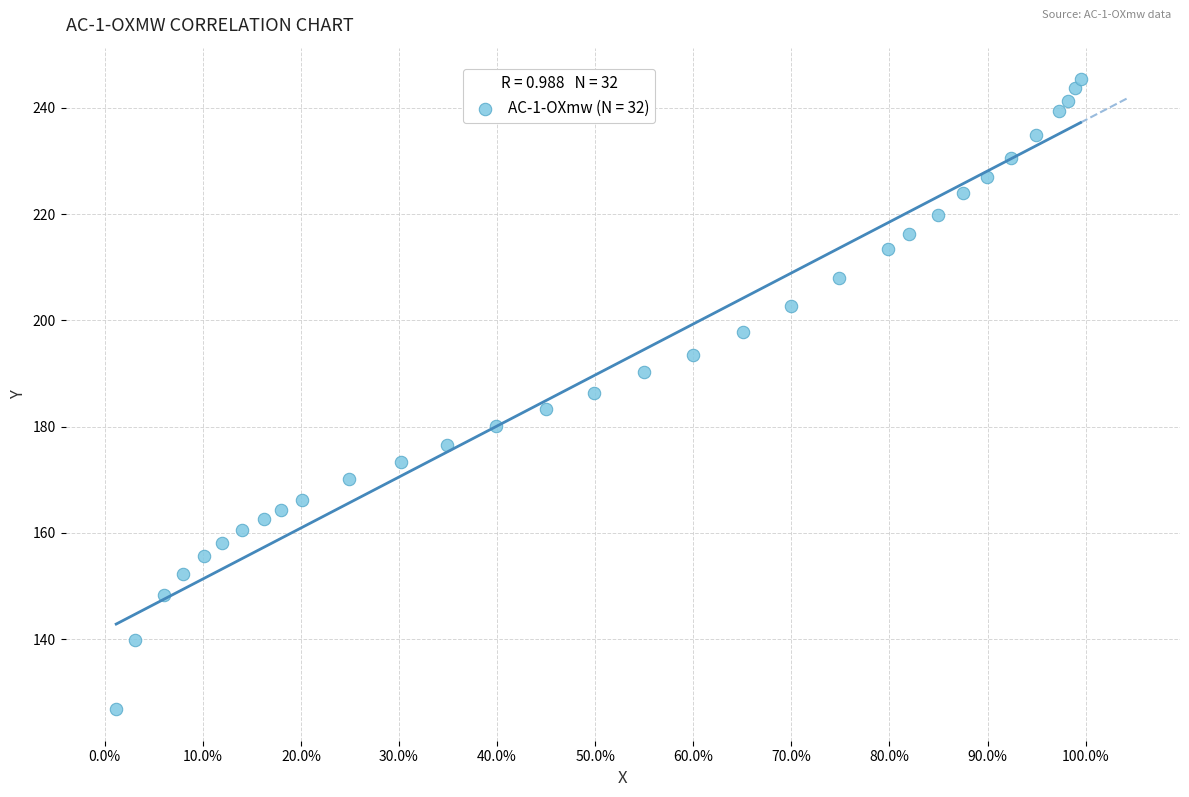

What is the range of Y values (max minus min)?

118.6